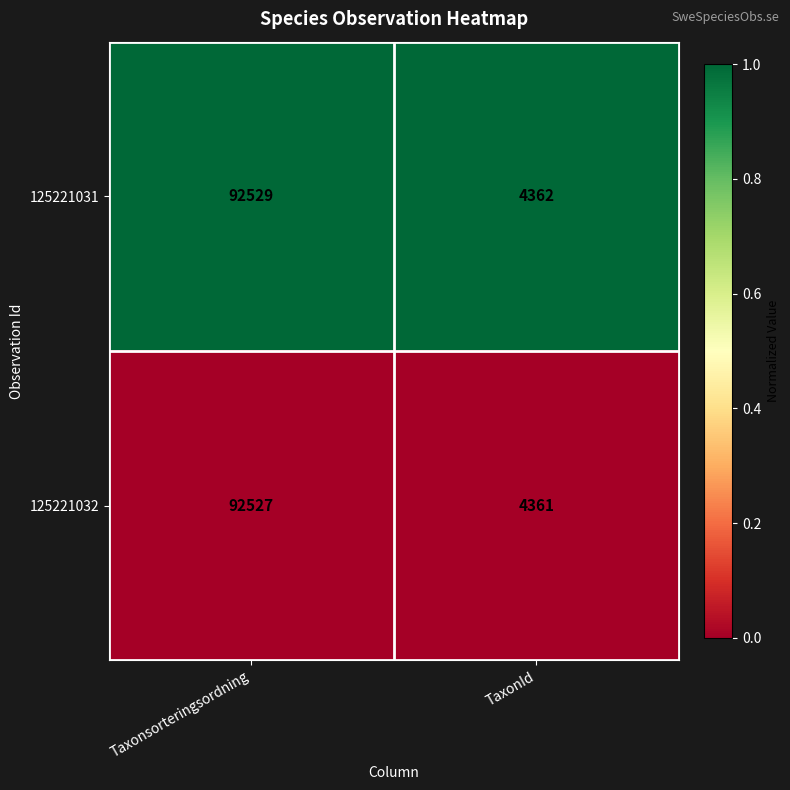

Rank the series by their average value, from highest to lowest.

125221031, 125221032